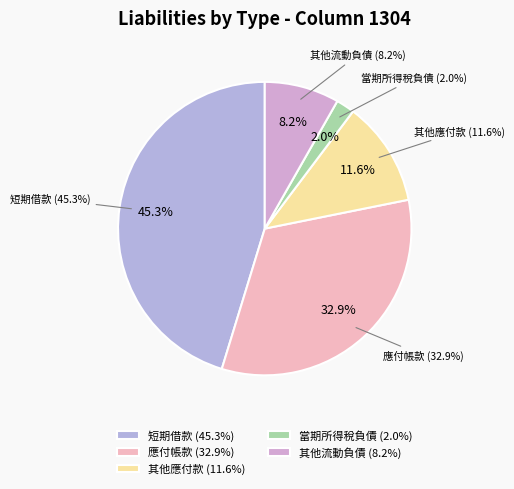

Is there any slice that represents more than half of the pie?

No